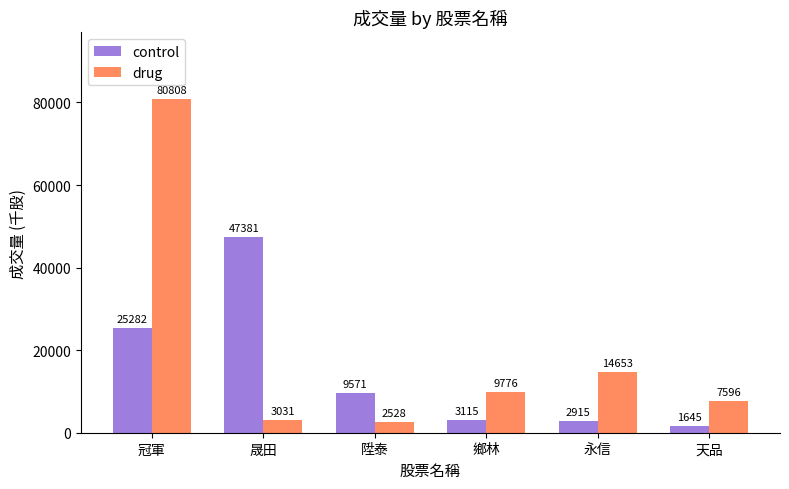

Rank the series at 鄉林 from lowest to highest value.

control, drug